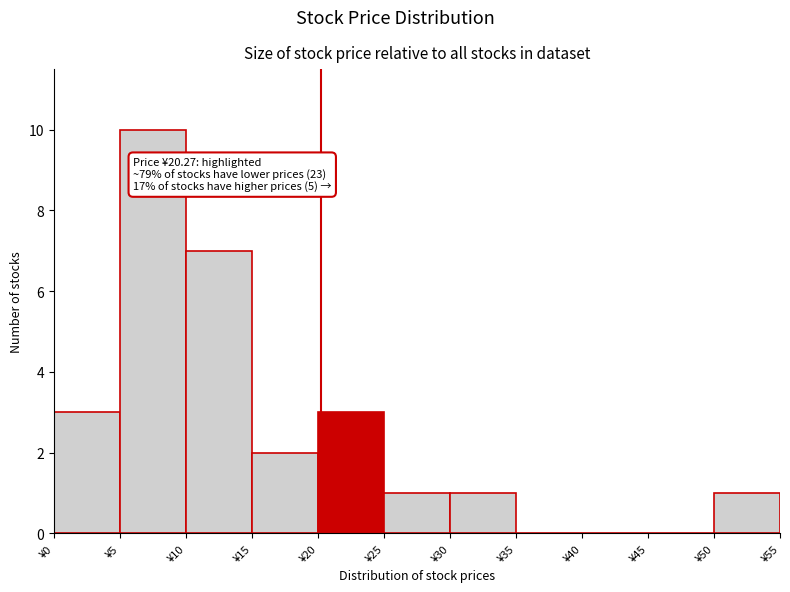

Over which range of the x-axis is the bar tallest?

5 to 10